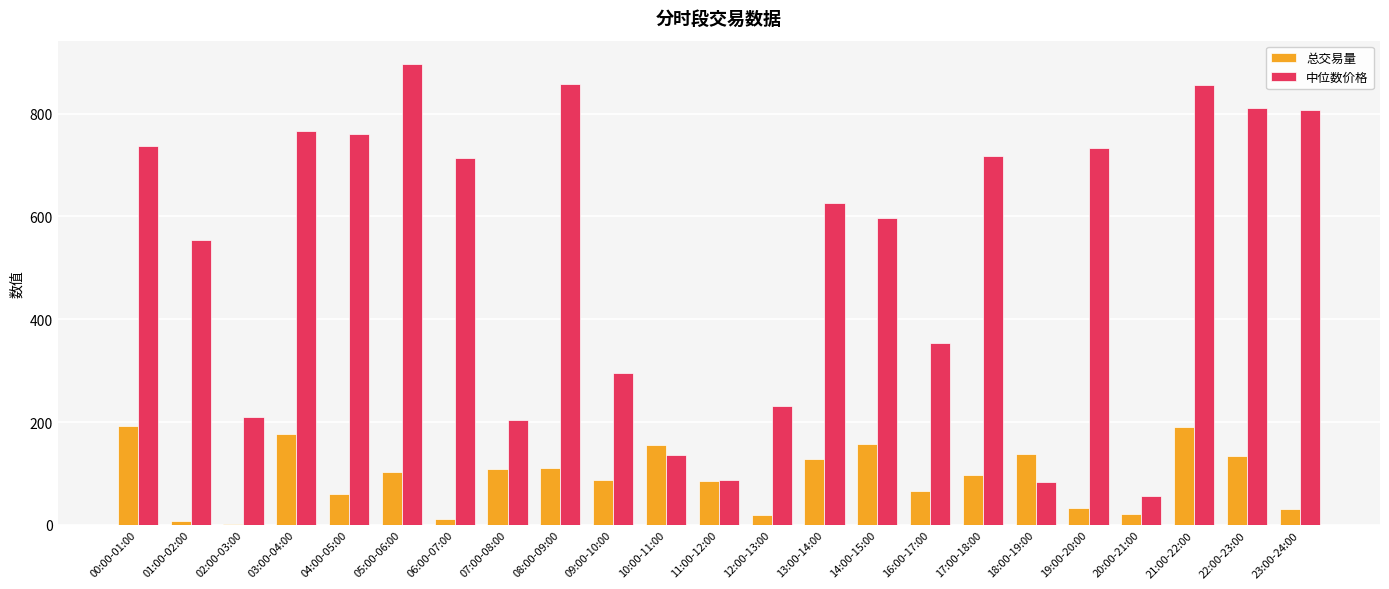

What is the approximate value of 中位数价格 at 16:00-17:00?

354.3